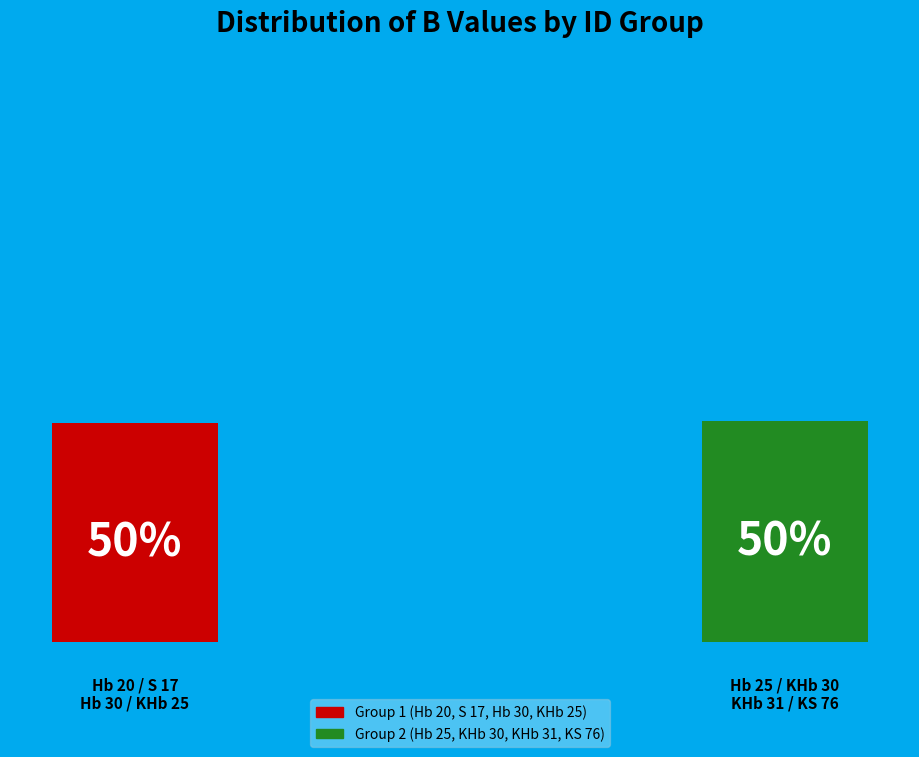

Is the sum of KHb 30 and S 17 greater than half?

No